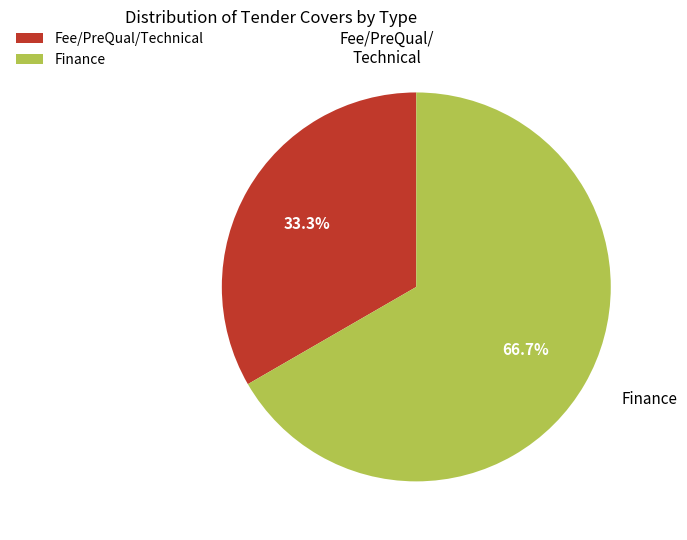

Rank the categories by value from highest to lowest.

Finance, Fee/PreQual/Technical